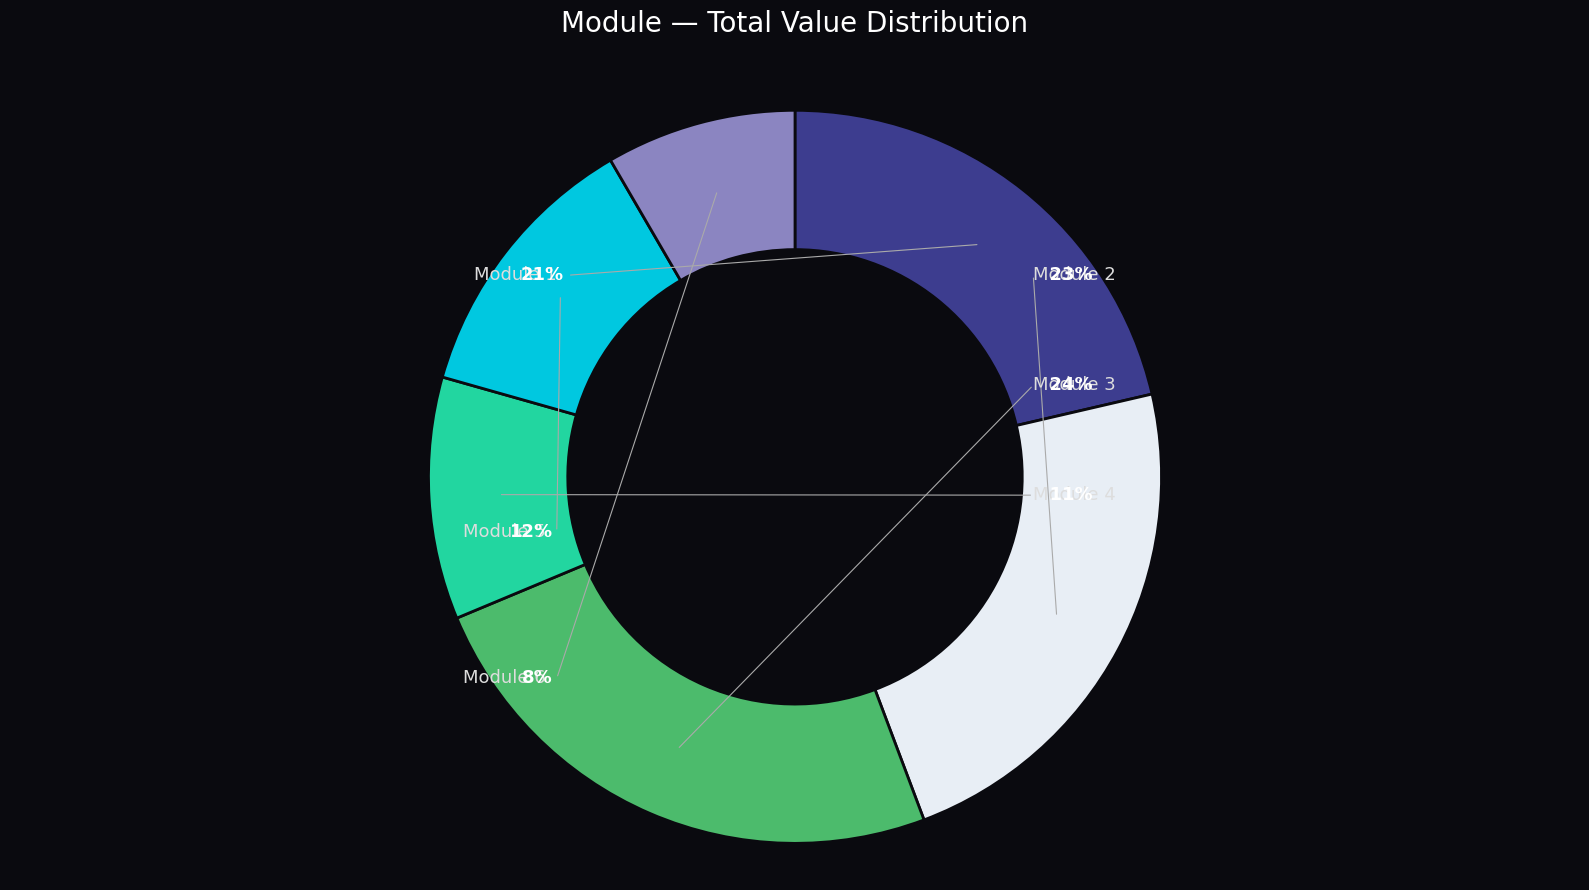

Is there any slice that represents more than half of the pie?

No